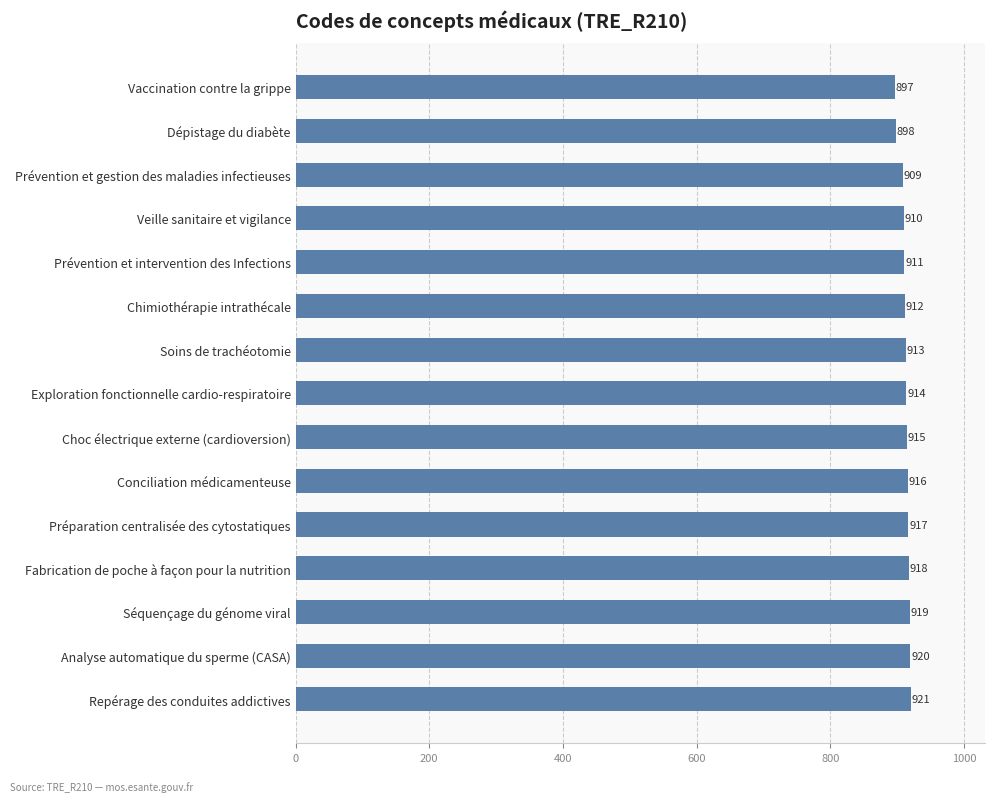

What is the difference between the maximum and minimum values?

24